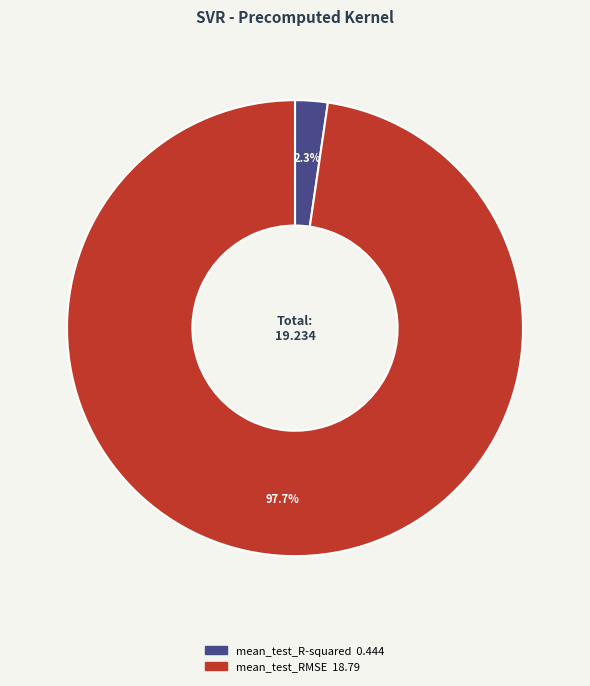

What is the total percentage of mean_test_RMSE and mean_test_R-squared?

100.0%